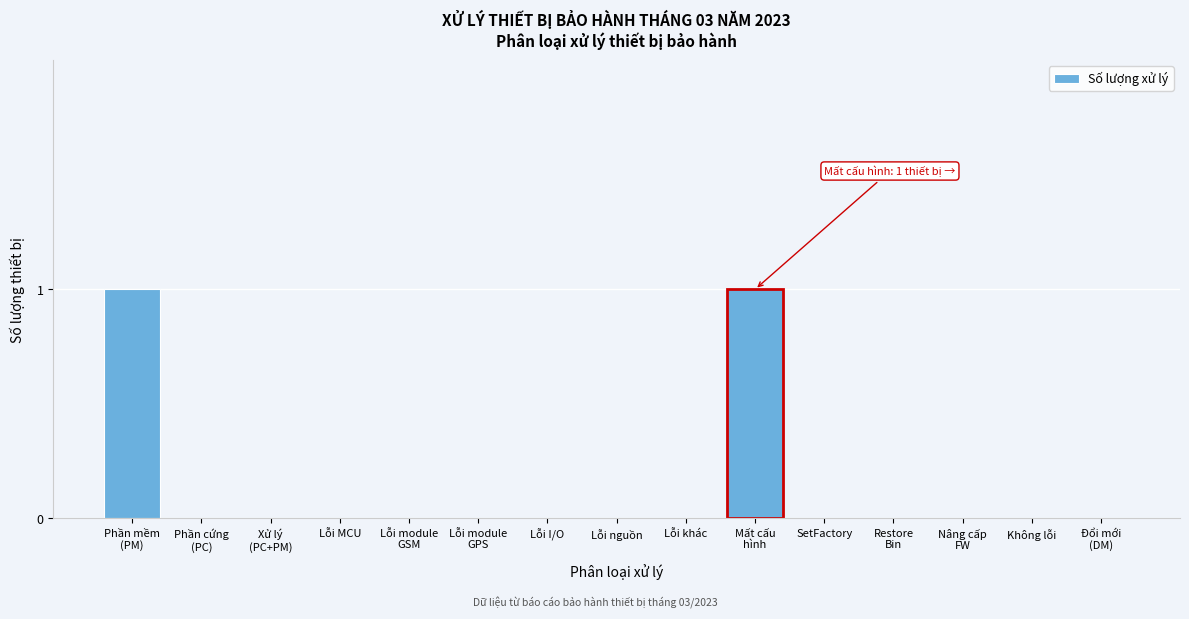

The value at Không lỗi is 0. True or false?

True